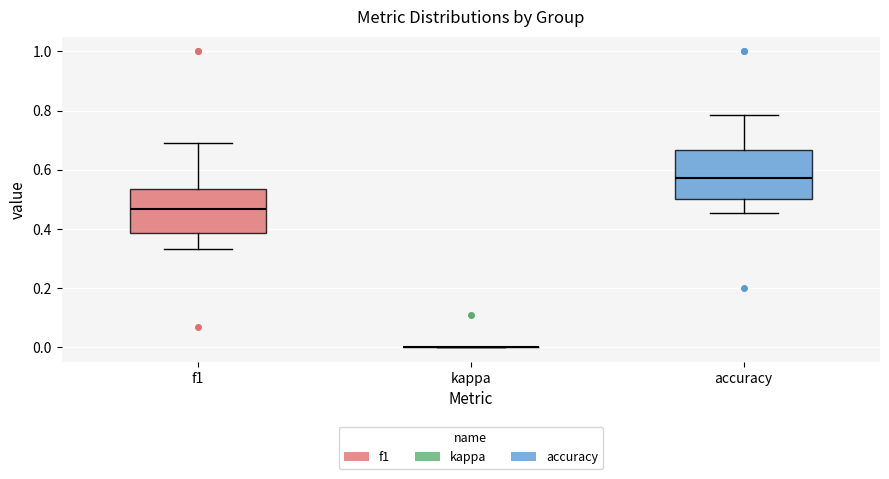

Reading left to right, read every box against the y-axis: the position of its median line, the range the box covers, and the ends of its whiskers. The values are not printed on the chart, so give them approximately, as read against the axis.

f1: median 0.46, box 0.38 to 0.54, whiskers 0.34 to 0.70
kappa: box collapsed to a line at 0.00, whiskers 0.00 to 0.00
accuracy: median 0.58, box 0.50 to 0.66, whiskers 0.46 to 0.78